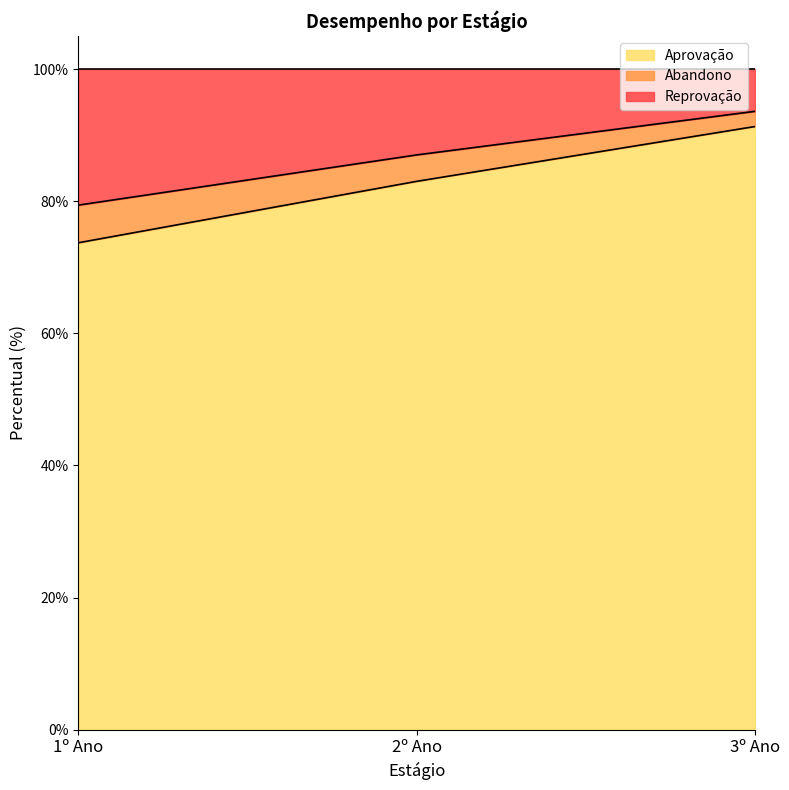

What is the difference between the maximum and minimum values in the Aprovação series?

17.6